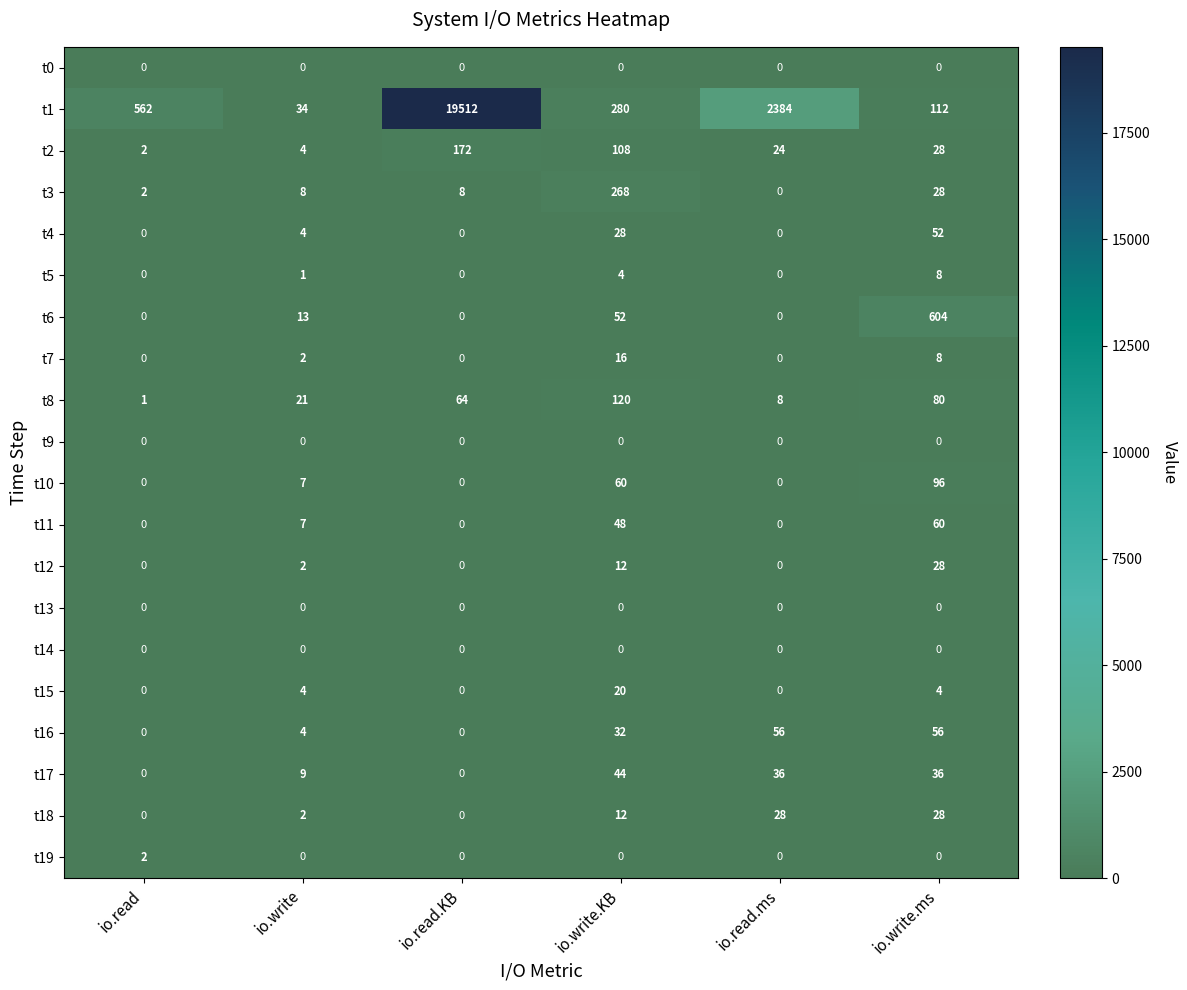

Rank the categories by t1 value from highest to lowest.

io.read.KB, io.read.ms, io.read, io.write.KB, io.write.ms, io.write